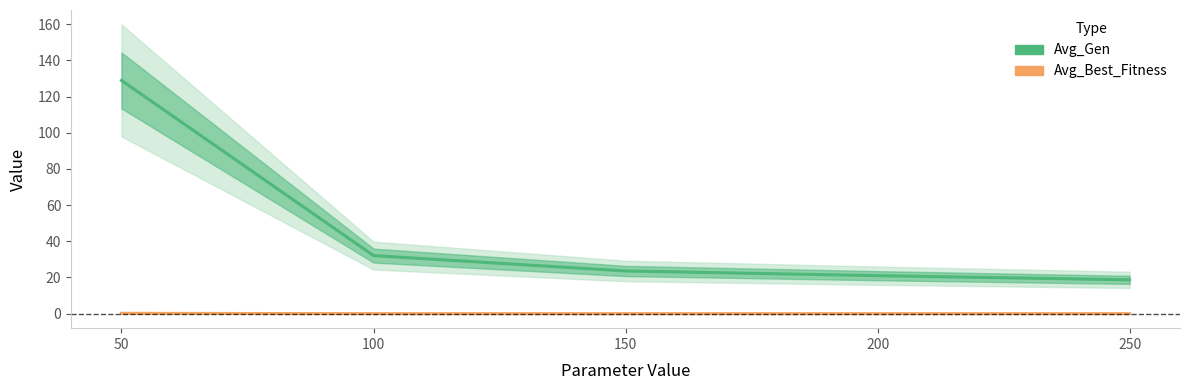

True or false: Avg_Gen and Avg_Best_Fitness cross at least once.

False